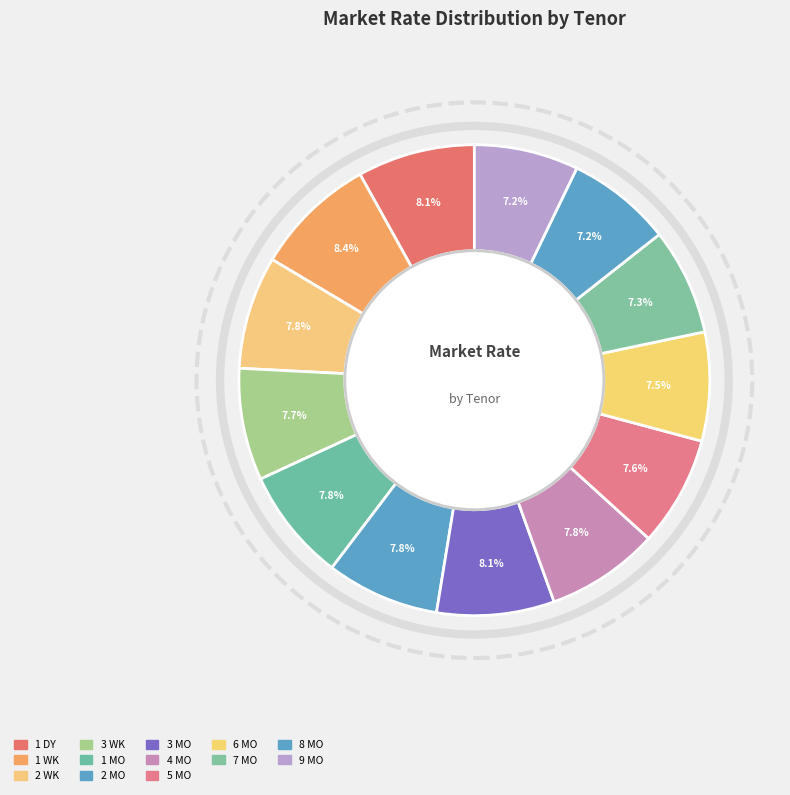

How many slices are in this pie chart?

13